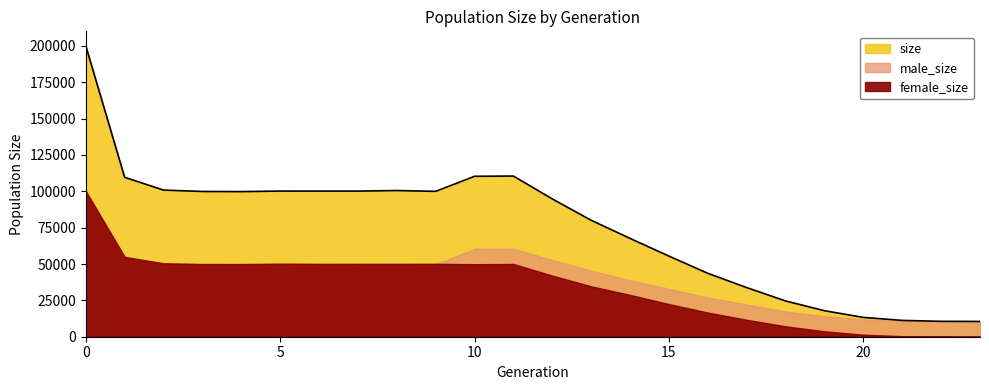

Reading left to right, what are all the values shown in this chart?

size: 0=200047	1=109635	2=100859	3=99912	4=99809	5=100185	6=100174	7=100176	8=100549	9=99994	10=110355	11=110505	12=94765	13=80084	14=67620	15=55435	16=43611	17=33782	18=24603	19=17884	20=13293	21=11225	22=10592	23=10500
male_size: 0=99866	1=54697	2=50357	3=49899	4=49819	5=49932	6=50071	7=50060	8=50485	9=49821	10=60486	11=60466	12=52762	13=45421	14=38874	15=32984	16=26996	17=22156	18=17440	19=14165	20=11888	21=10860	22=10550	23=10500
female_size: 0=100181	1=54938	2=50502	3=50013	4=49990	5=50253	6=50103	7=50116	8=50064	9=50173	10=49869	11=50039	12=42003	13=34663	14=28746	15=22451	16=16615	17=11626	18=7163	19=3719	20=1405	21=365	22=42	23=0